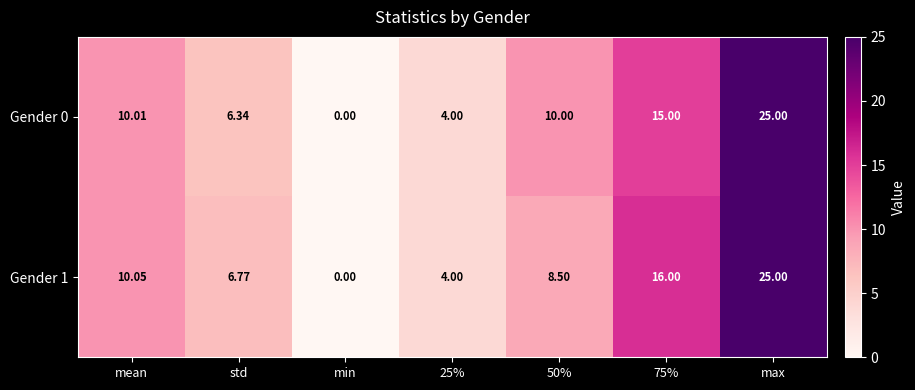

Rank the series by their average value, from lowest to highest.

Gender 1, Gender 0